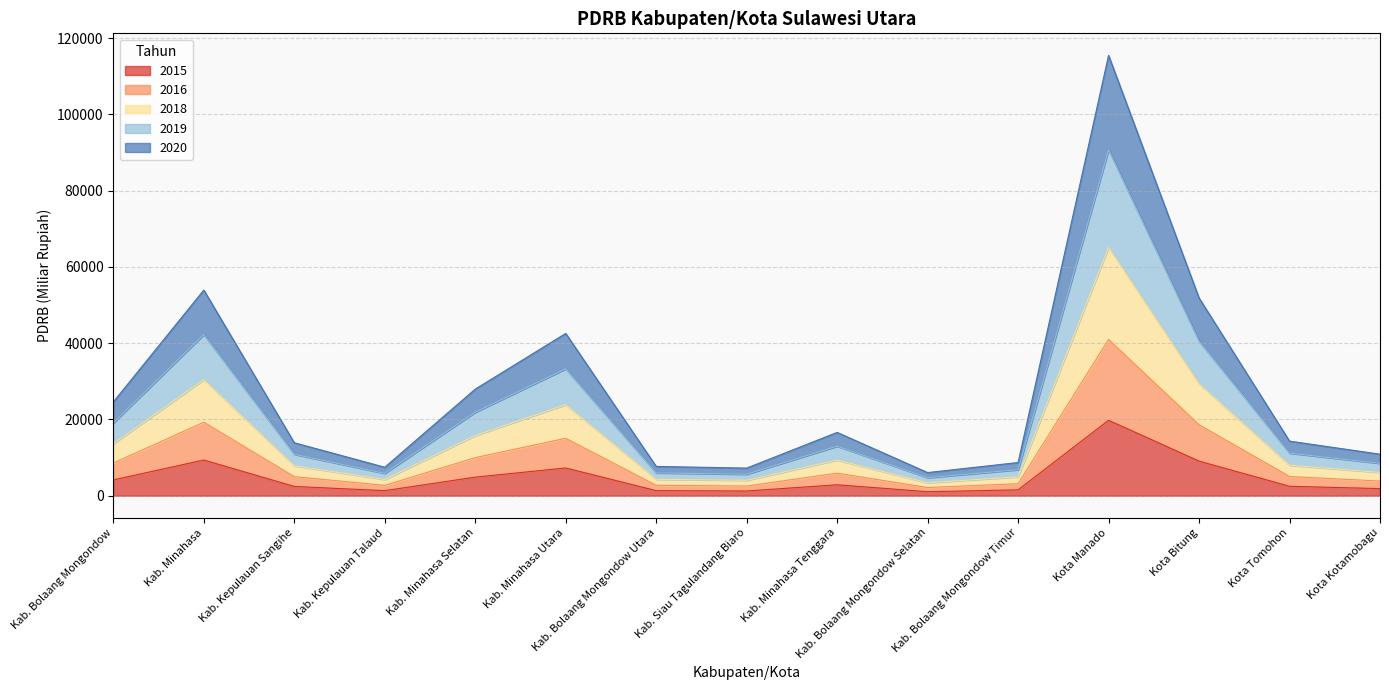

Which category has the highest value in the 2015 series?

Kota Manado